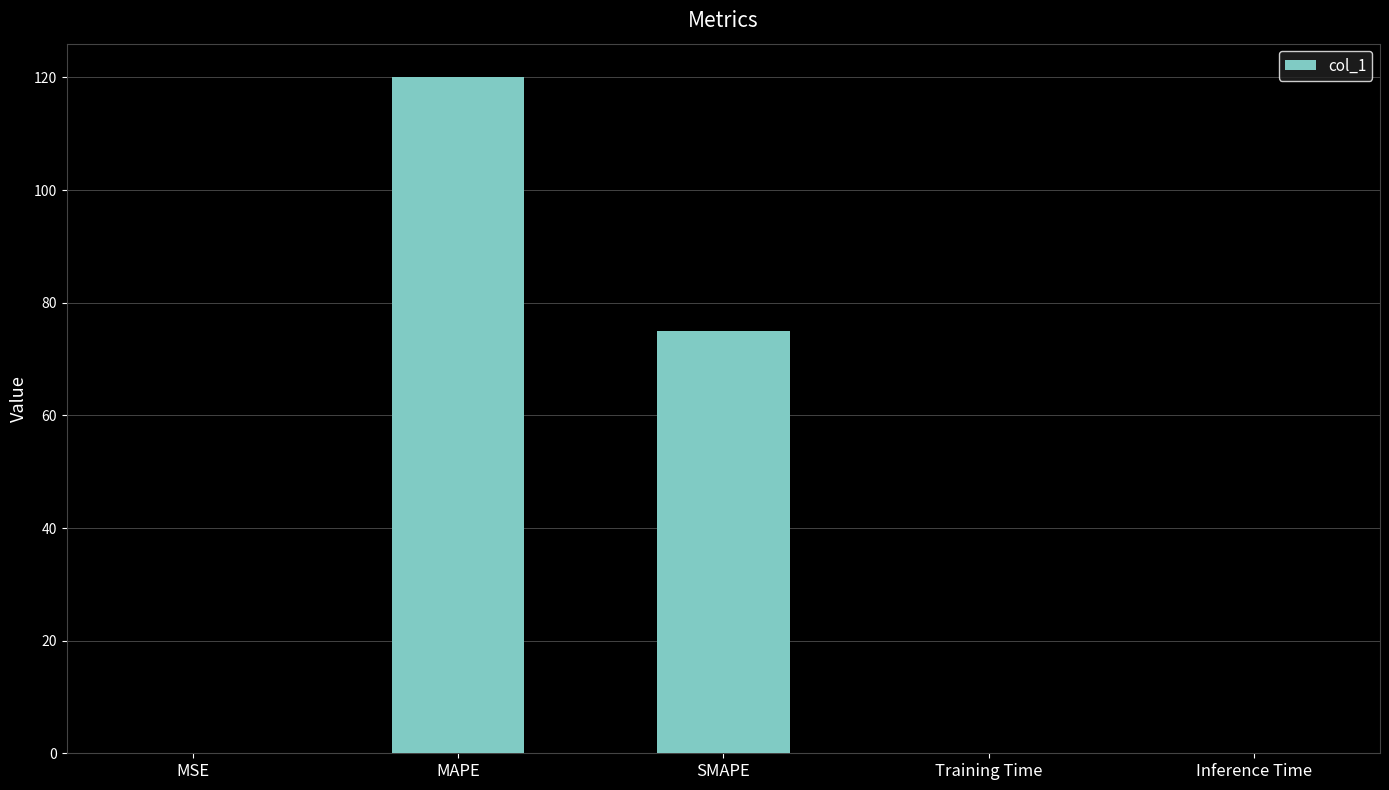

Are the bars grouped side by side (vs. stacked)?

No